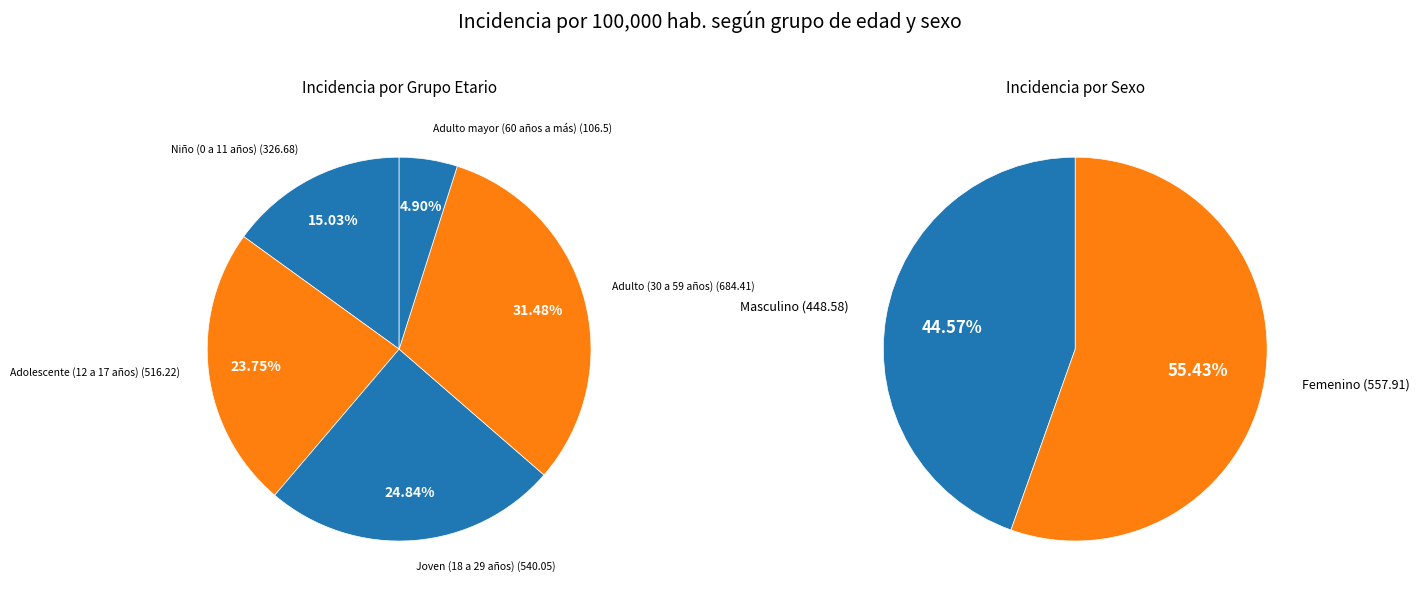

Is it true that Adulto mayor (60 años a más) is 5% of the pie?

True